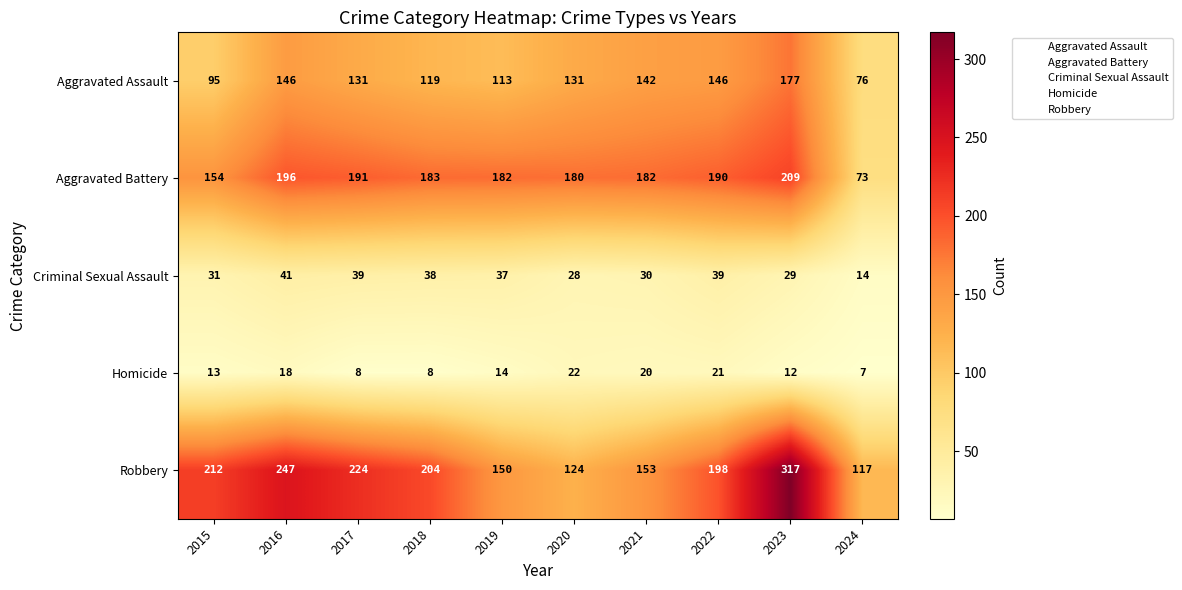

What is the difference between the highest and lowest values at 2020?

158